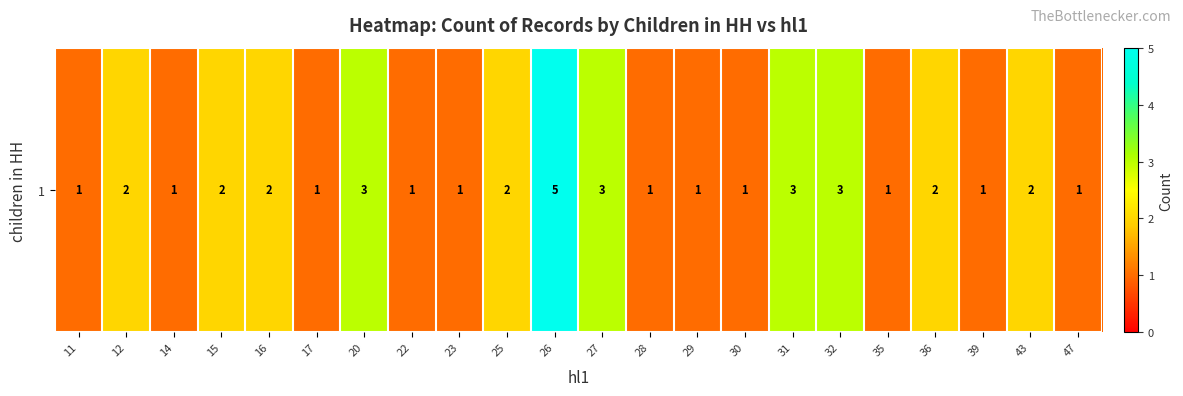

What is the average value?

2